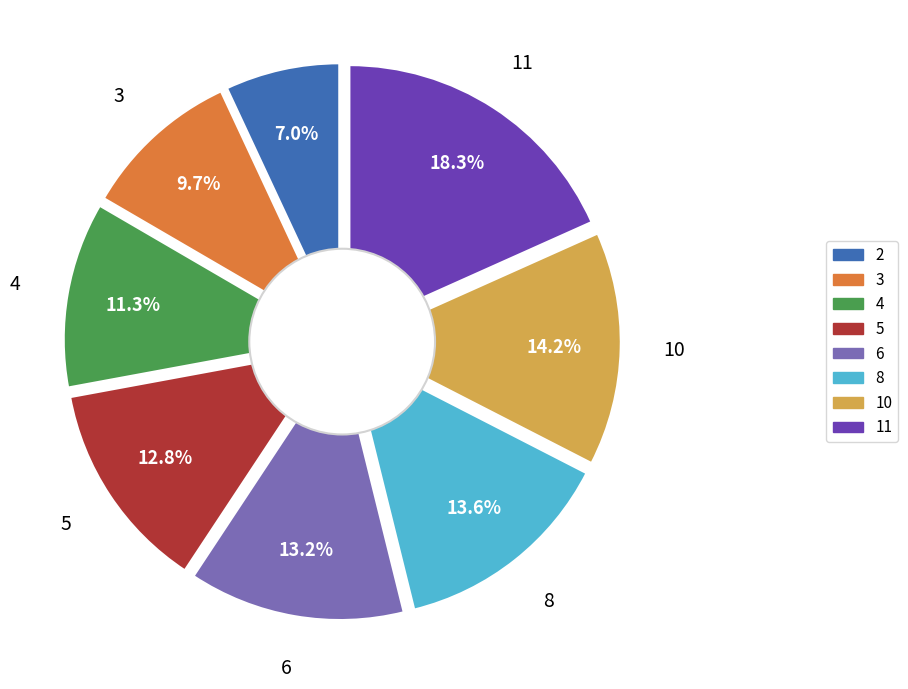

Which slice is the smallest?

2